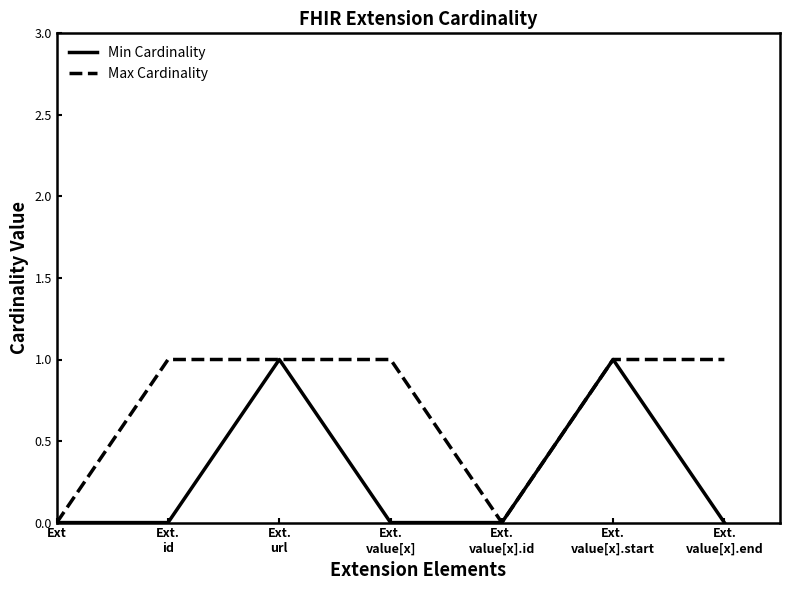

What is the maximum value shown in the chart?

1